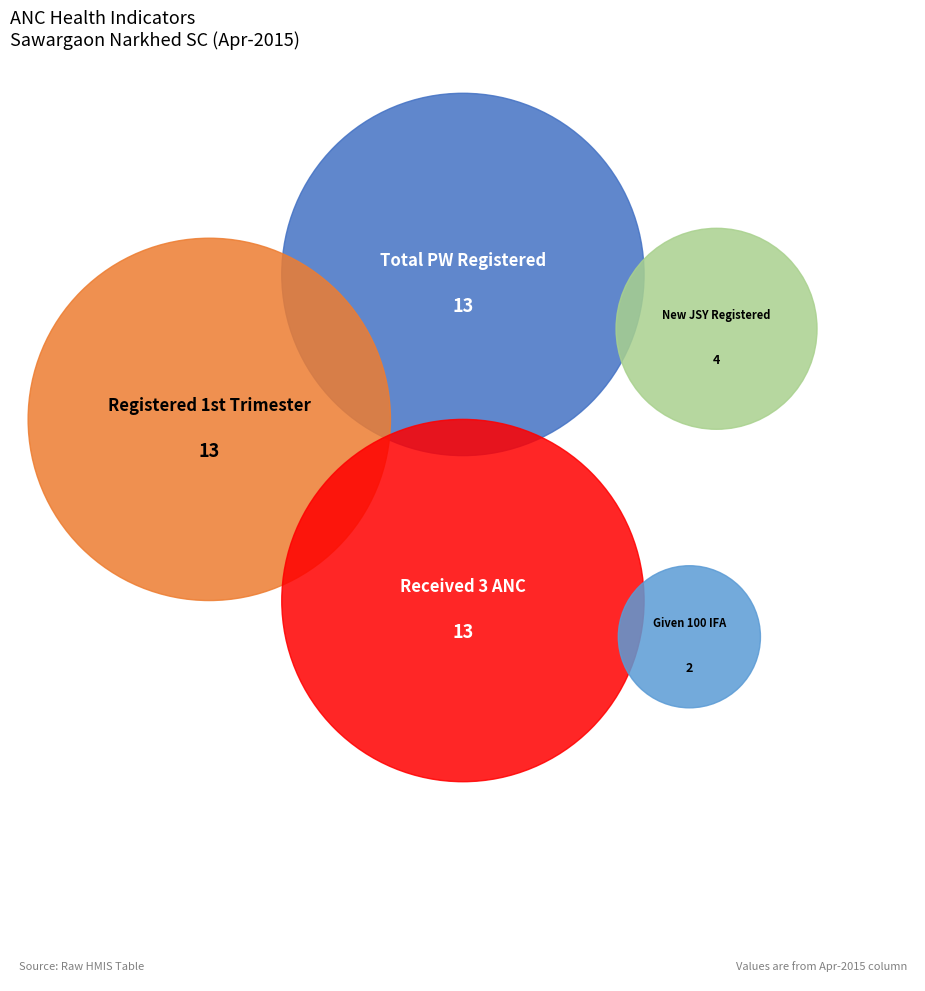

Does Number pregnant women given TT2 or Booster account for over 50% of the chart?

No